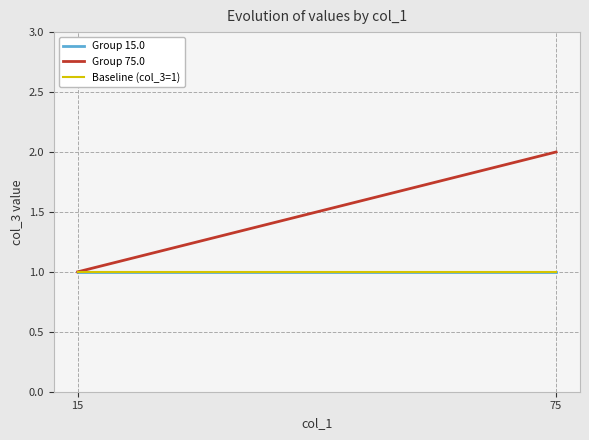

What is the sum of the Group 15.0 values at 75 and 15?

2